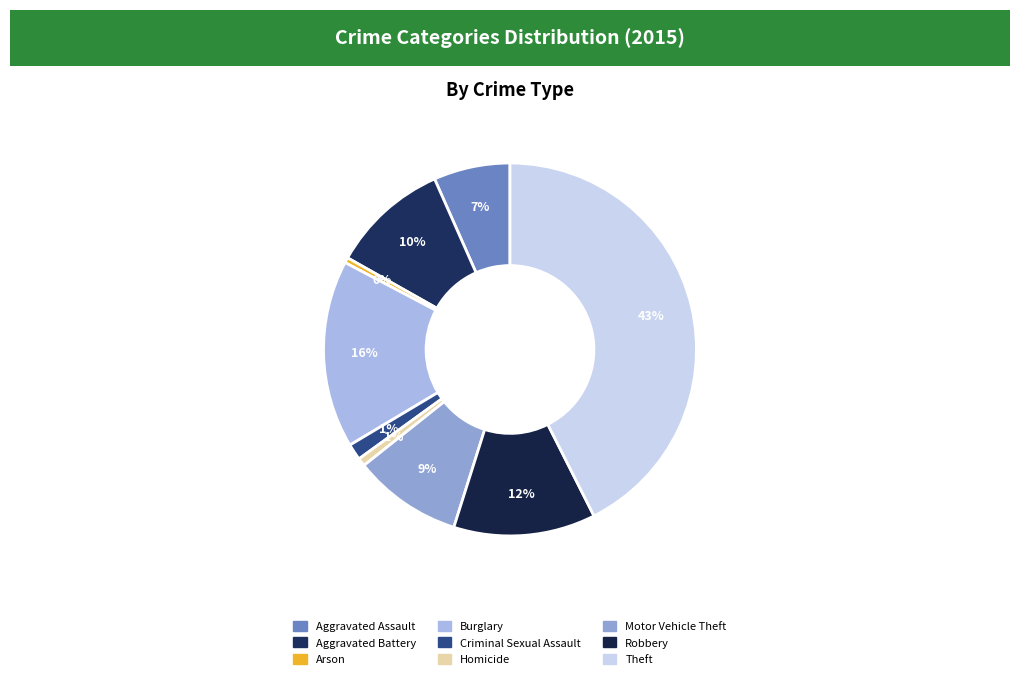

What is the change in value from Burglary to Criminal Sexual Assault?

-359